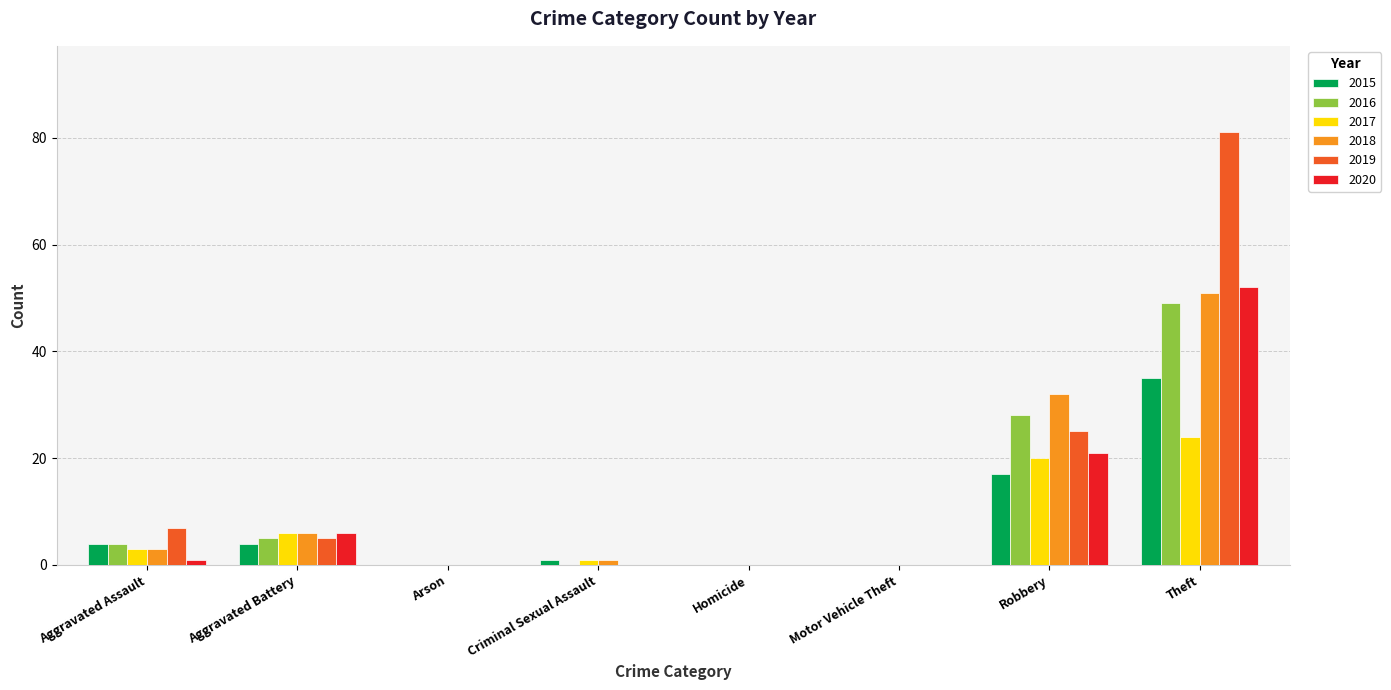

What is the sum of all 2019 values?

118